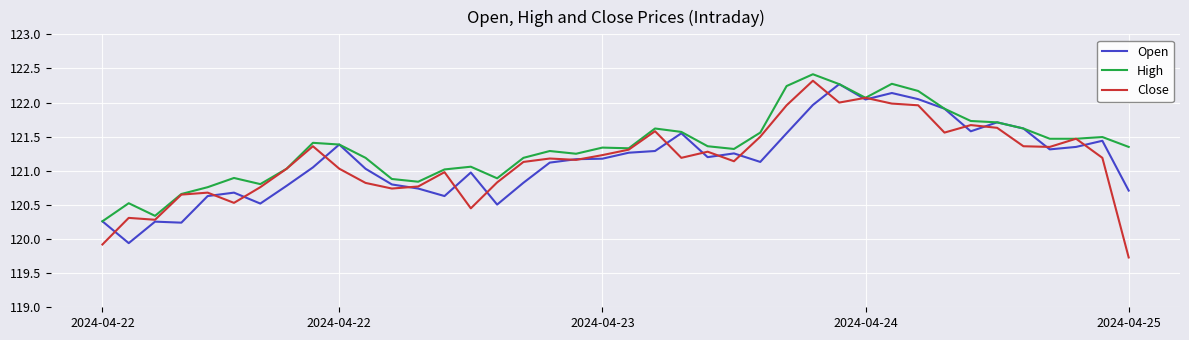

How many lines are shown in the chart?

3